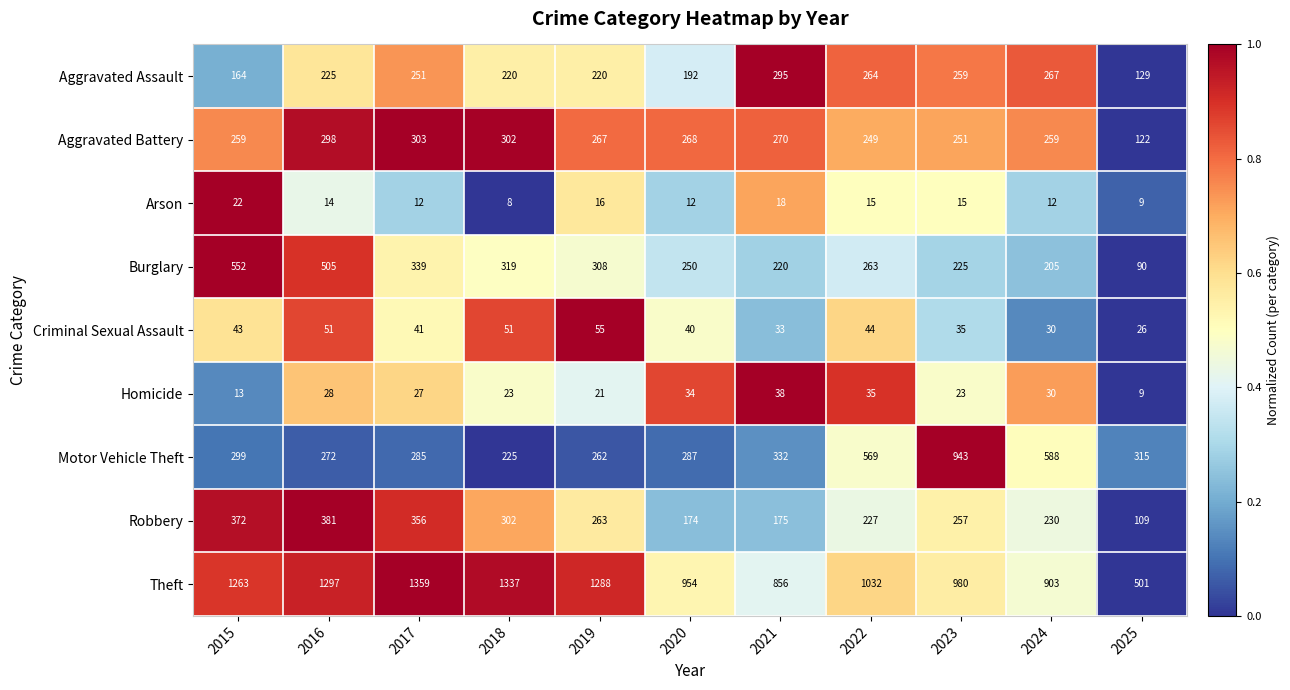

Rank the series by their maximum value, from highest to lowest.

Theft, Motor Vehicle Theft, Burglary, Robbery, Aggravated Battery, Aggravated Assault, Criminal Sexual Assault, Homicide, Arson